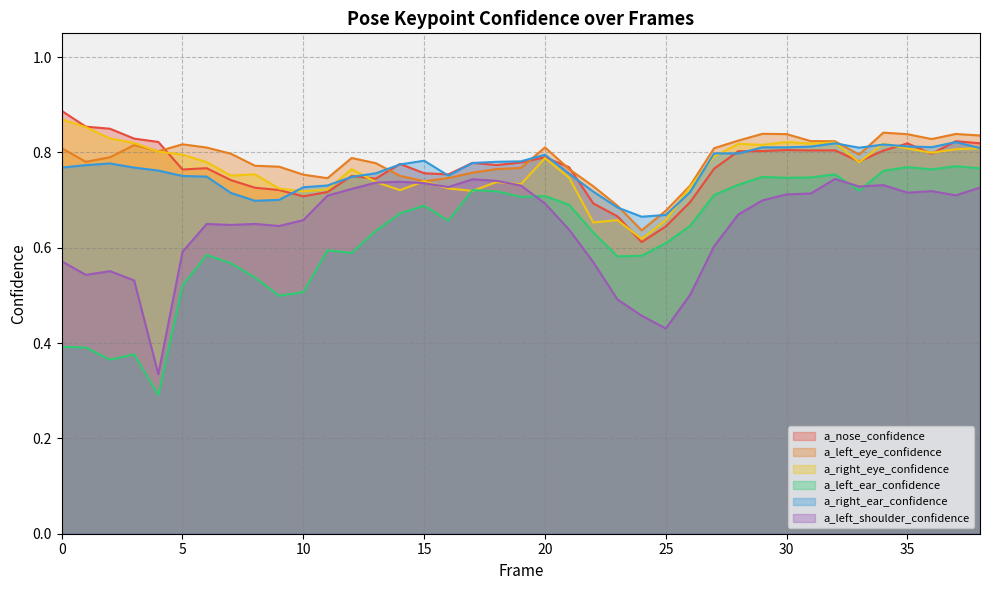

Does the chart have visible grid lines?

Yes